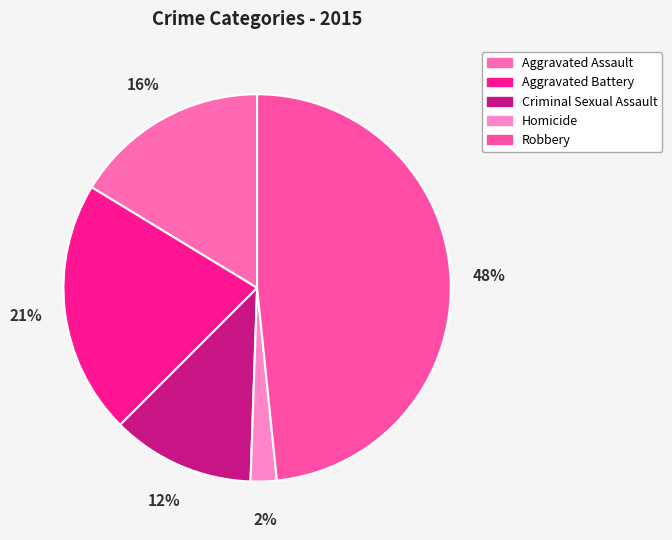

Does Criminal Sexual Assault account for over 50% of the chart?

No